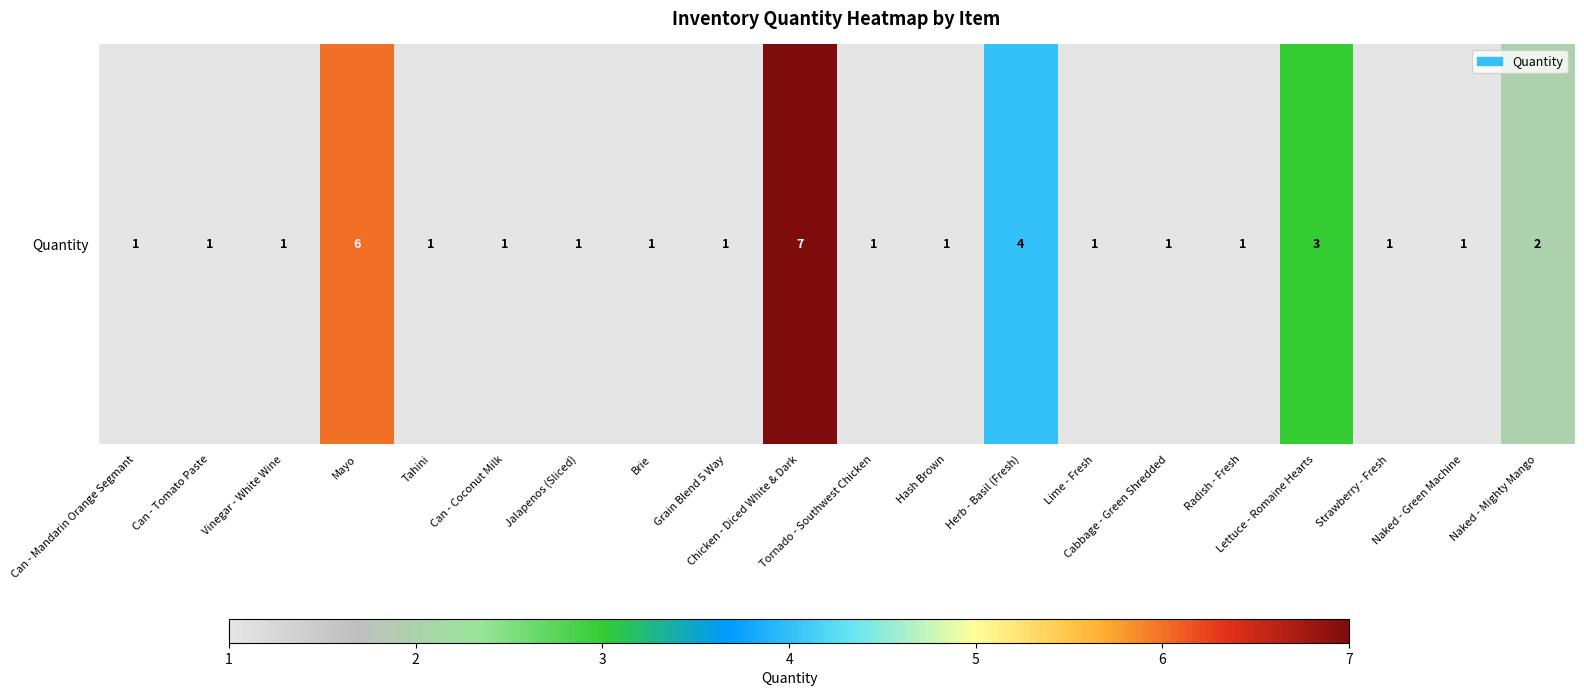

What is the sum of all values?

37